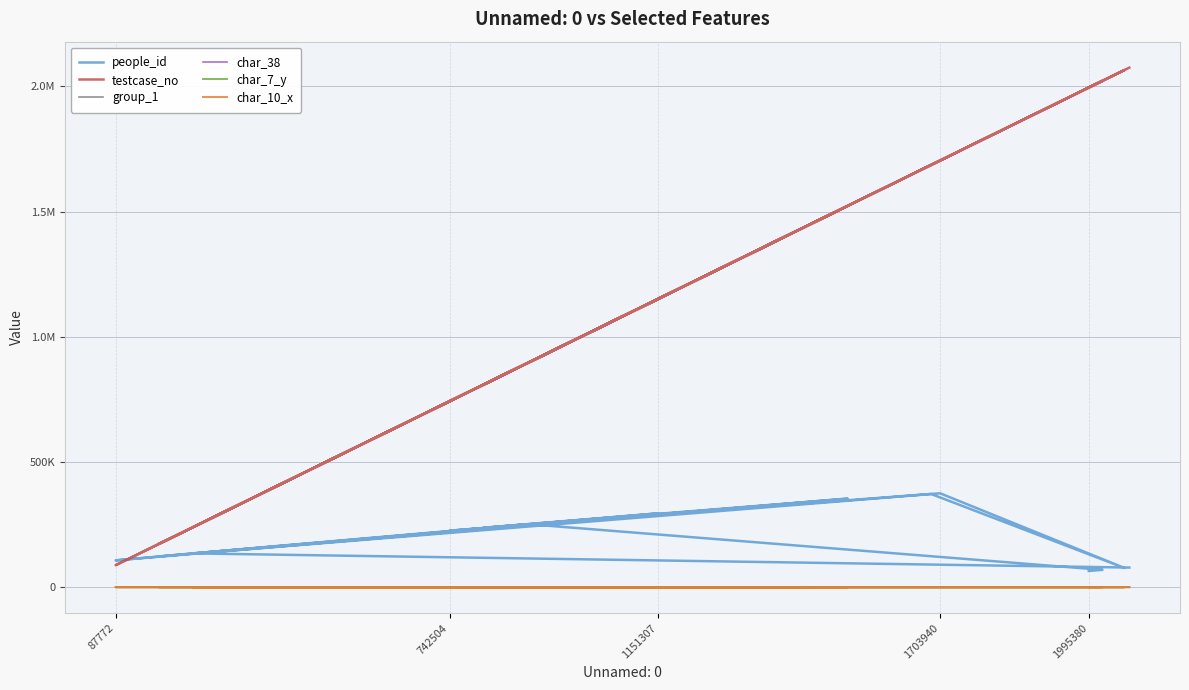

Which series has the largest range (max minus min)?

testcase_no